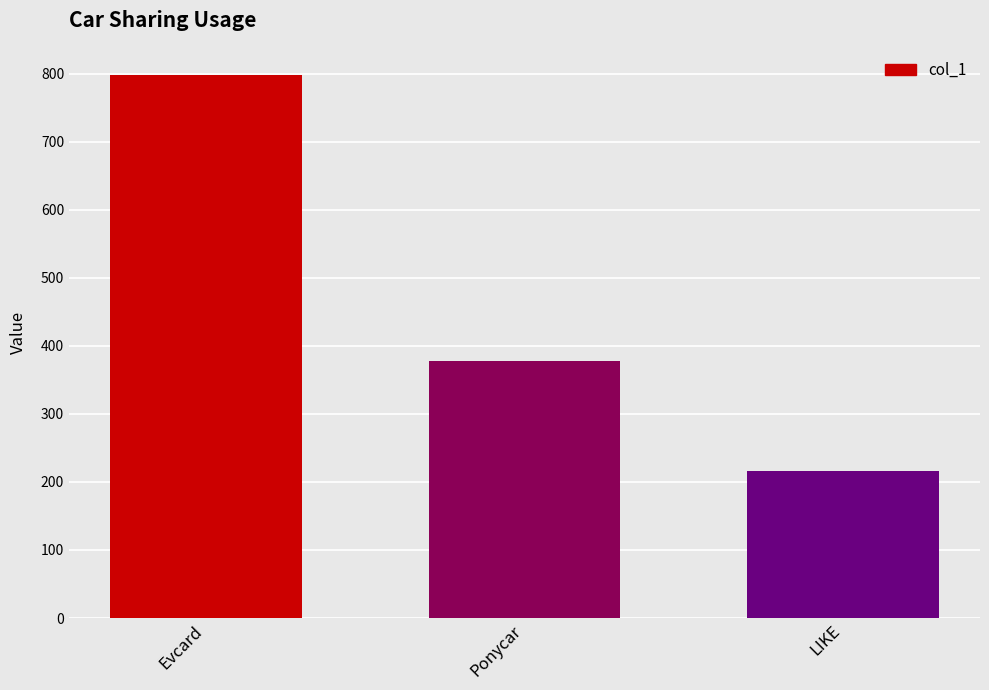

What is the difference between the values at Evcard and Ponycar?

420.0